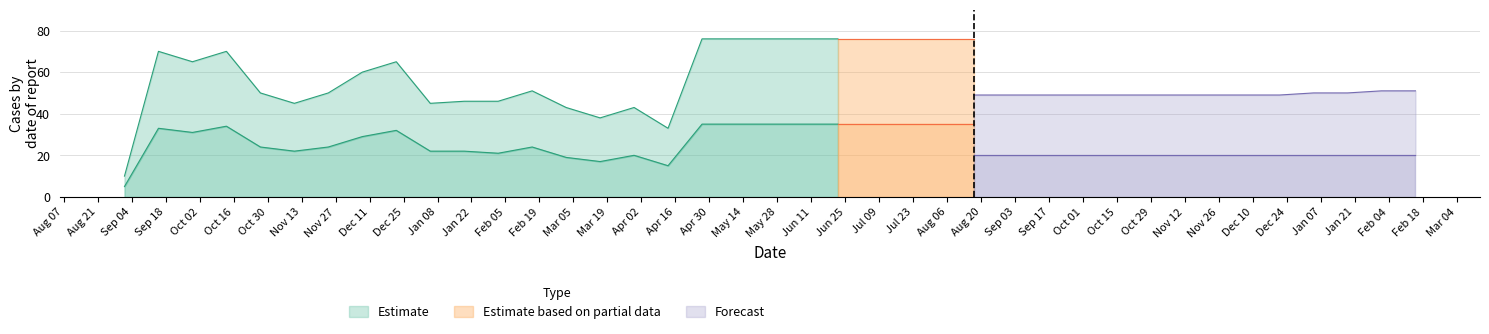

What position from the left is 2018-01-05?

10